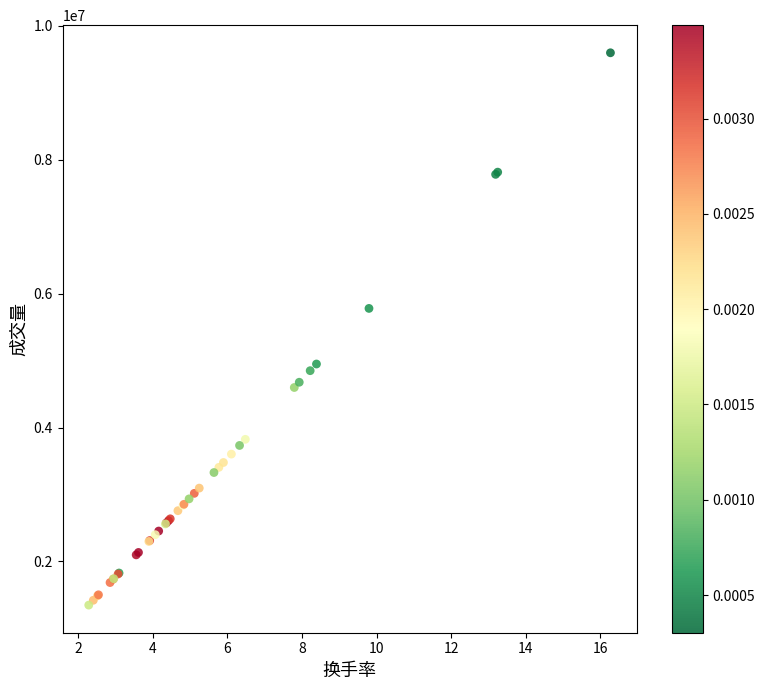

What Y value in the scatter plot is closest to 5472808?

5779541